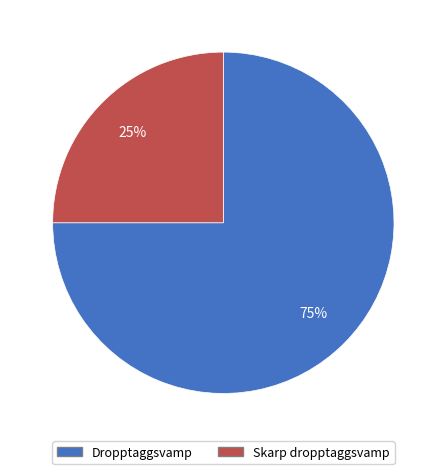

Count the number of slices in the pie.

2